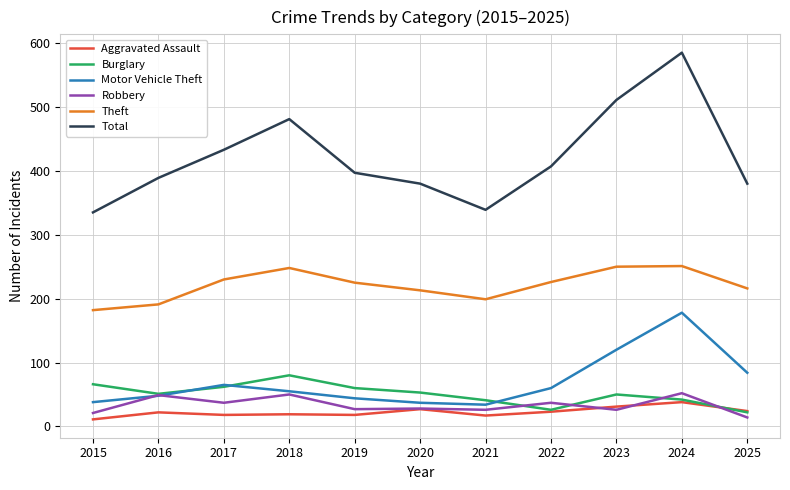

What is the maximum value for Motor Vehicle Theft?

178